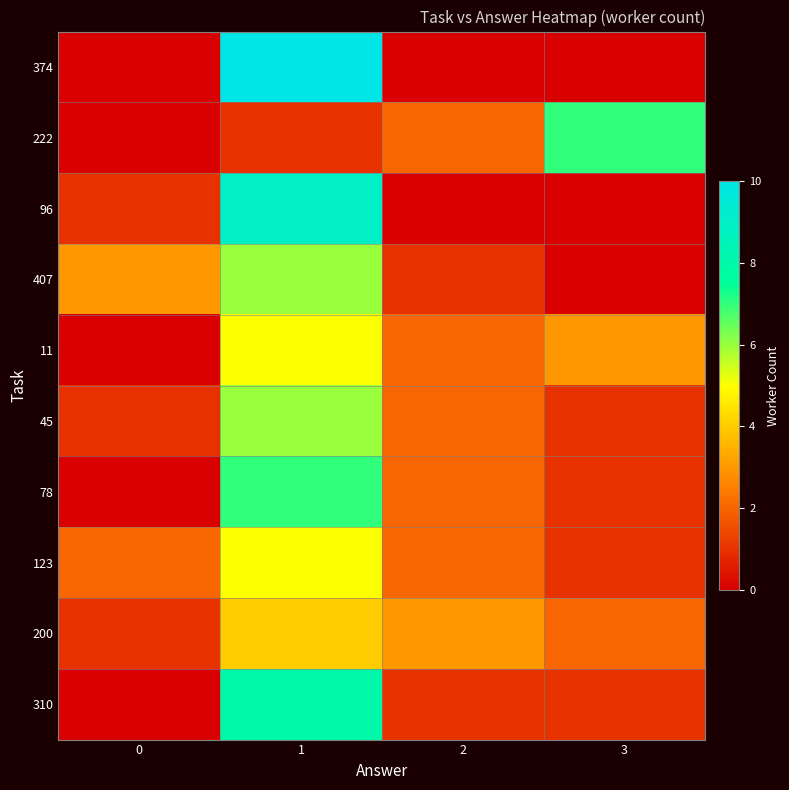

At which category is the sum across all series the highest?

1